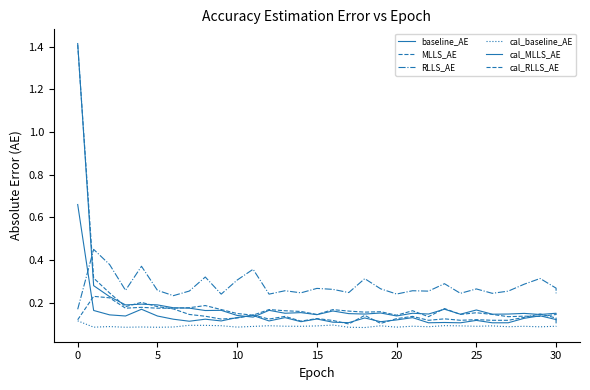

Which has a higher value, 25 or 20?

20